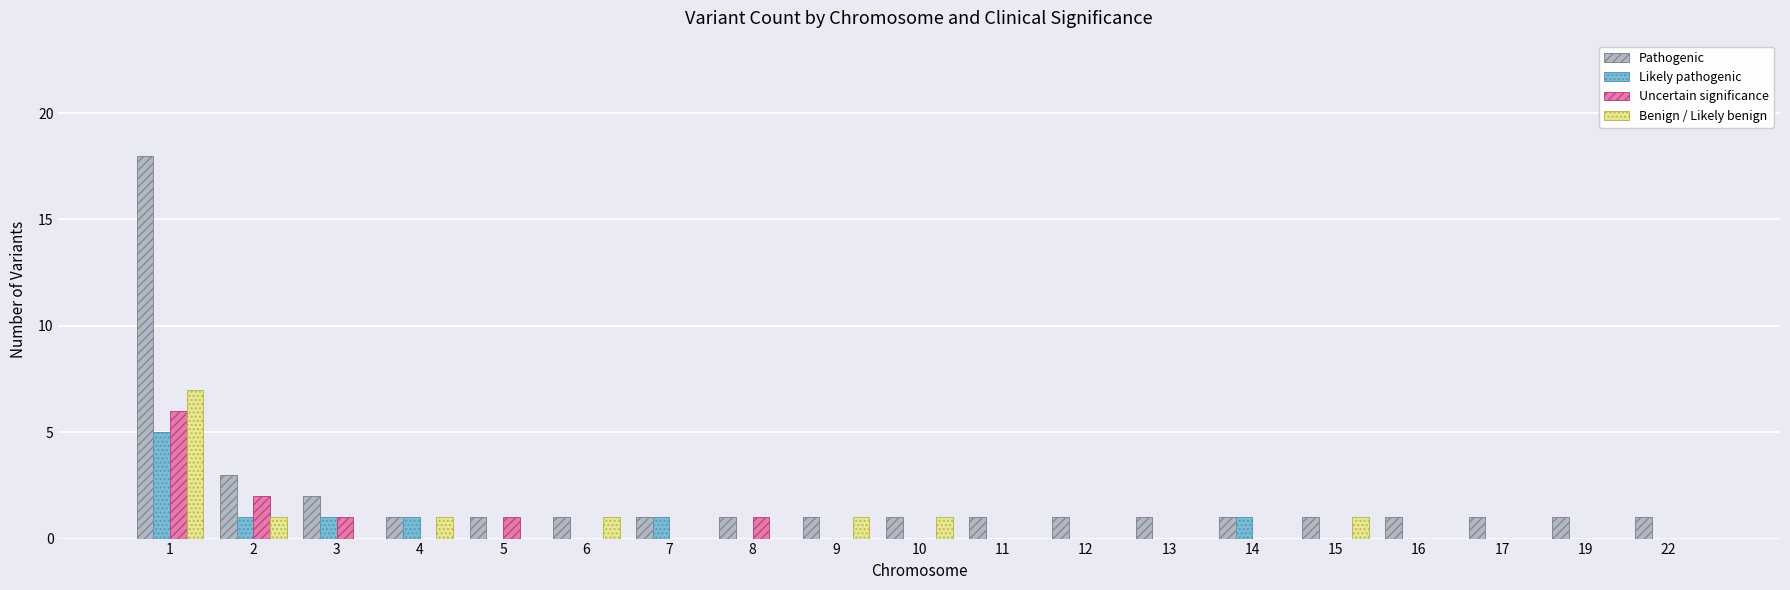

True or false: Pathogenic has a value of 1 at 10.

True